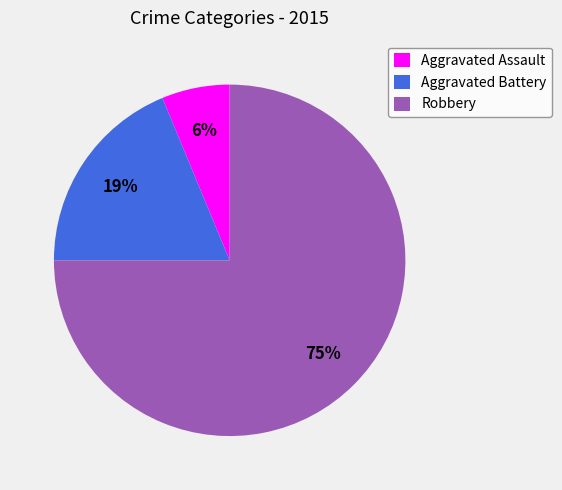

Which slice is the smallest?

Aggravated Assault